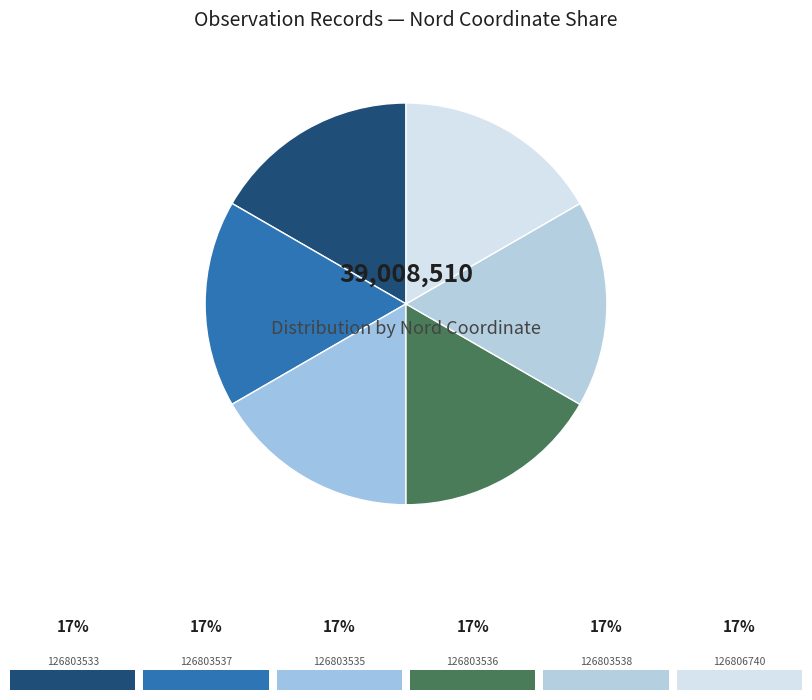

Rank the categories by value from lowest to highest.

126803538, 126803535, 126803537, 126803536, 126806740, 126803533